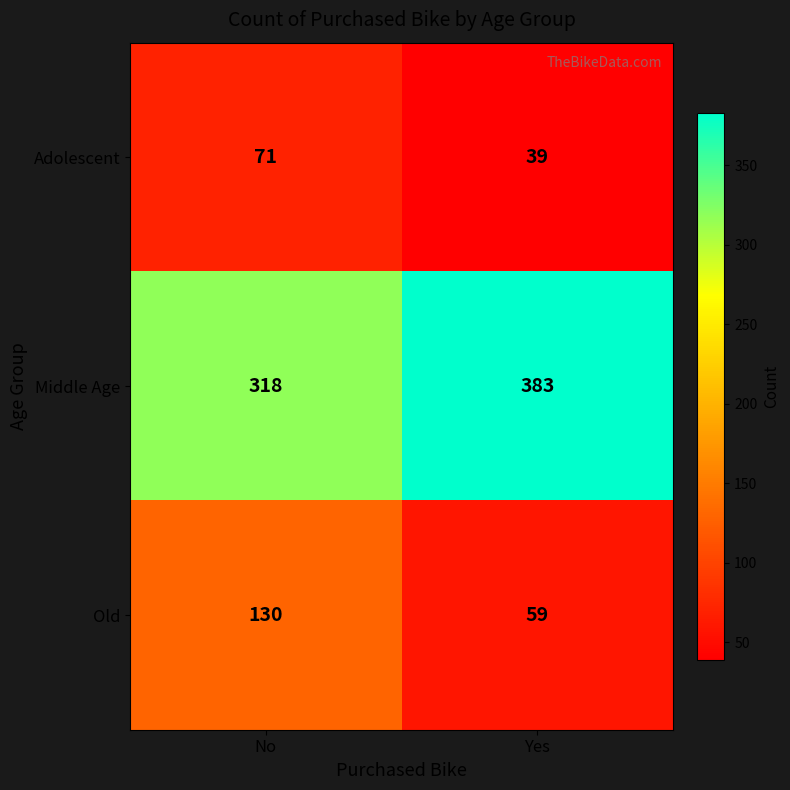

Rank the series at Yes from lowest to highest value.

Adolescent, Old, Middle Age